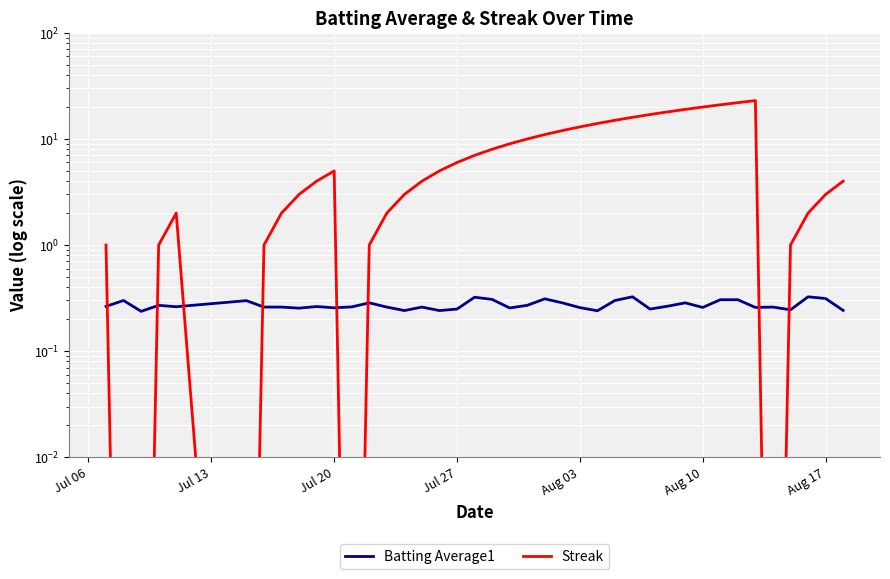

True or false: Streak has more than 0 points higher than both neighbors.

True